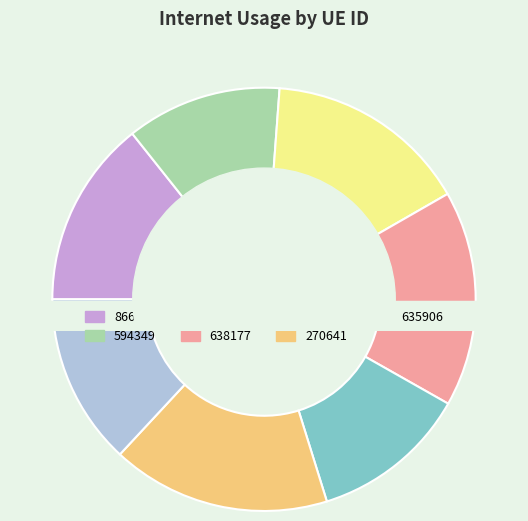

What is the largest slice in the pie chart?

270641